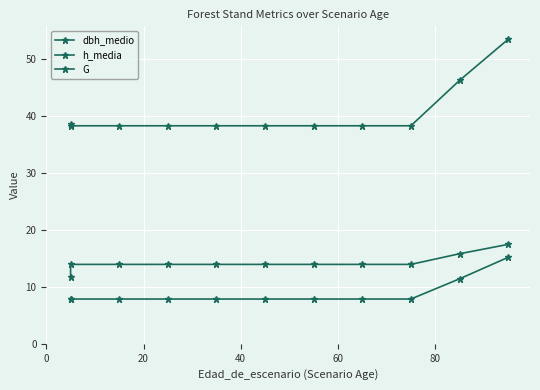

How many series are shown in this chart?

3